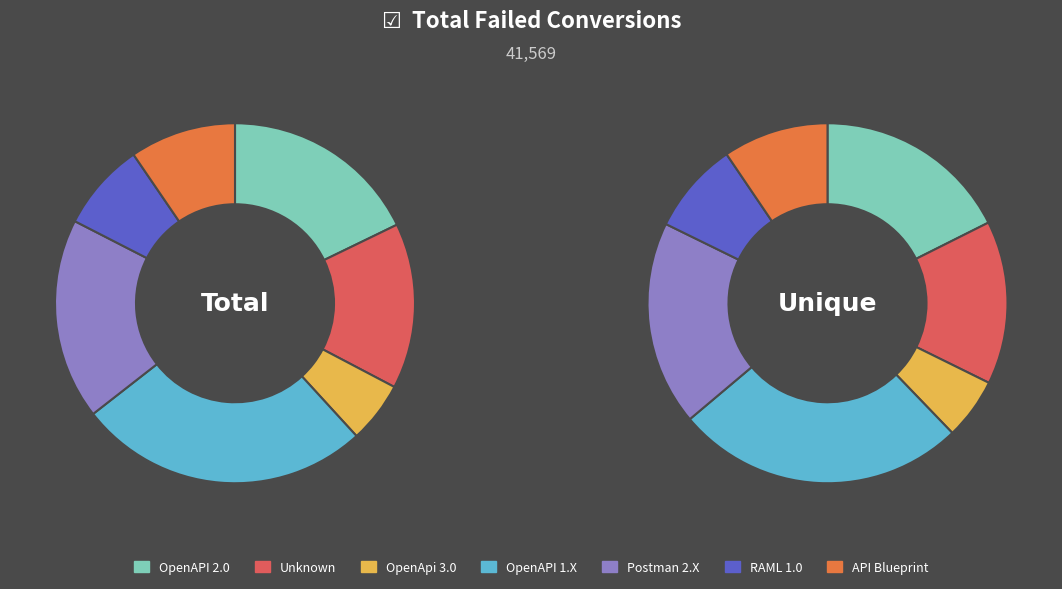

To the nearest percent, what portion does Row 4 represent?

18%